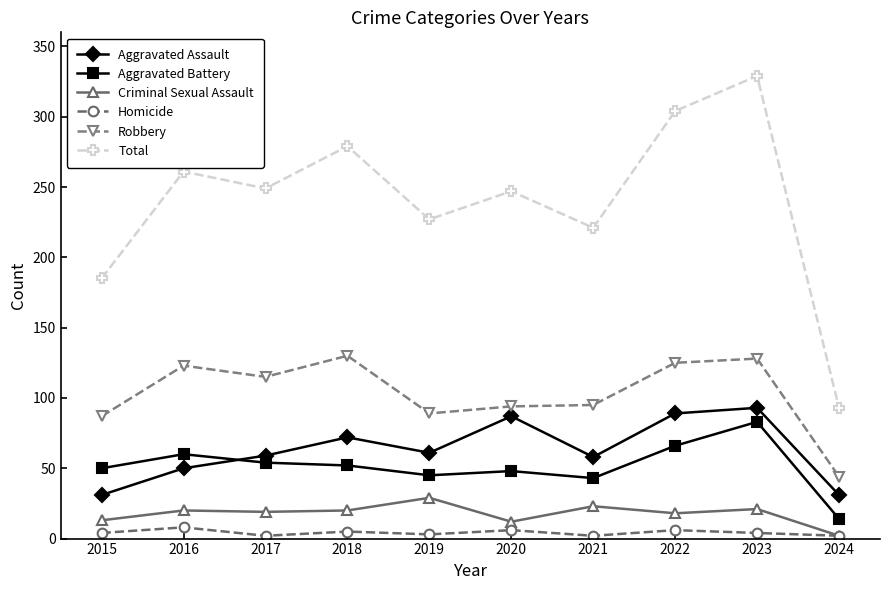

Does the chart display data point markers on the line(s)?

Yes